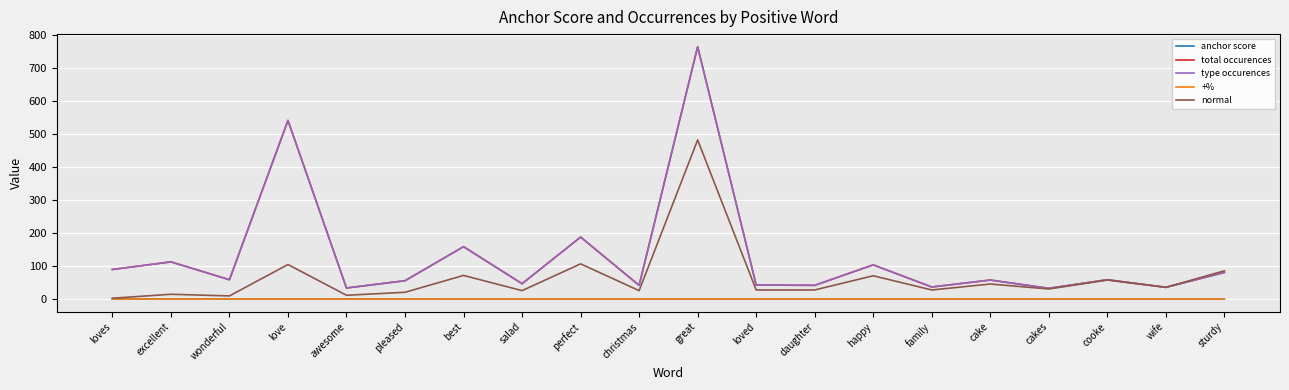

What is the total value across all series at best?

391.7